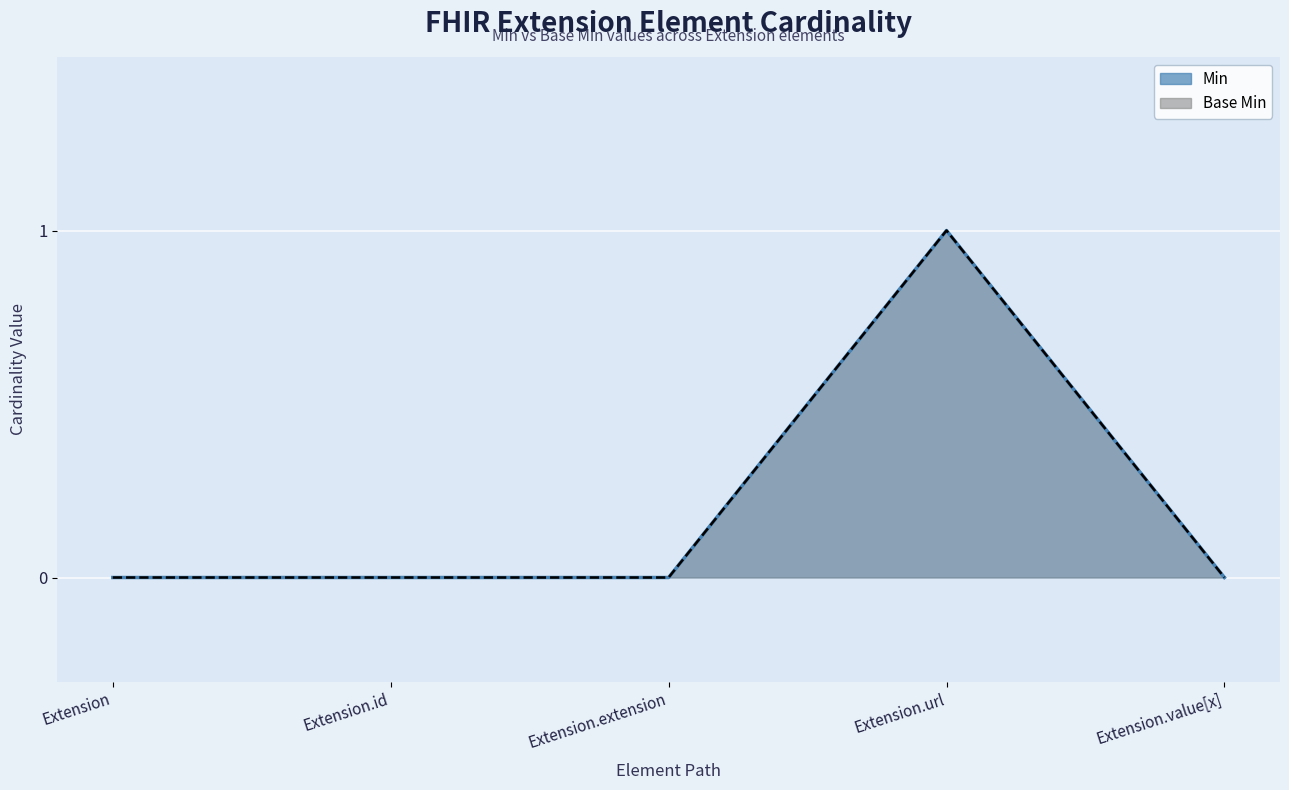

List the labels in order of Base Min value, smallest first.

Extension, Extension.id, Extension.extension, Extension.value[x], Extension.url